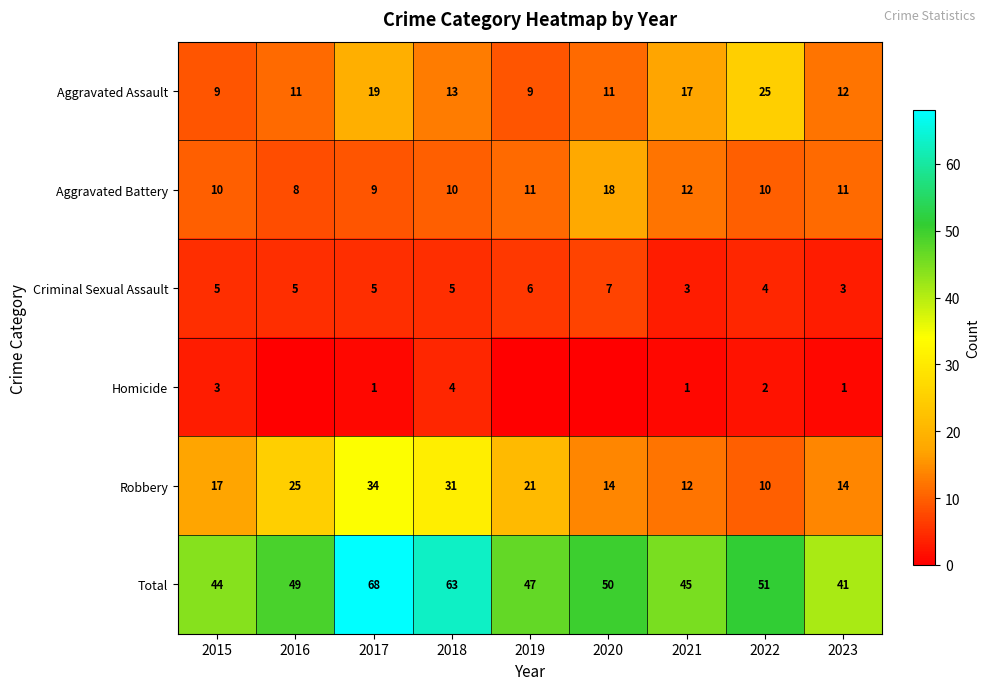

What is the difference between the highest and lowest values at 2022?

49